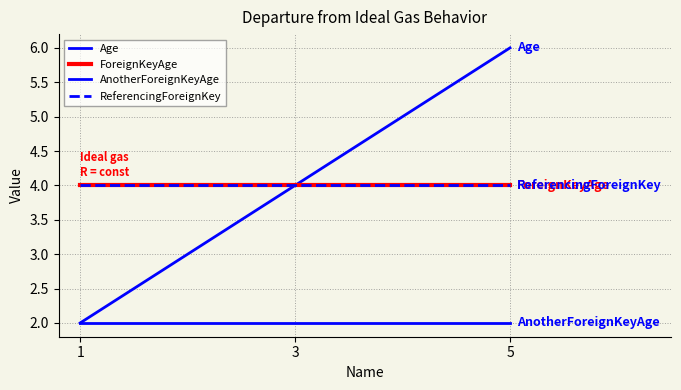

The value of ReferencingForeignKey at 3 is 7. True or false?

False